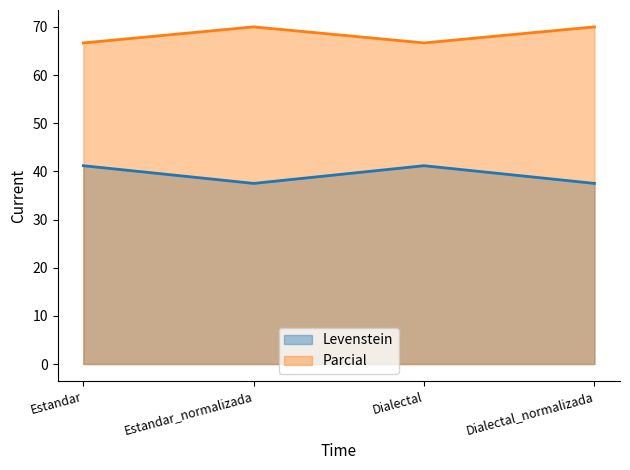

Which has a higher value, Estandar or Dialectal?

Estandar